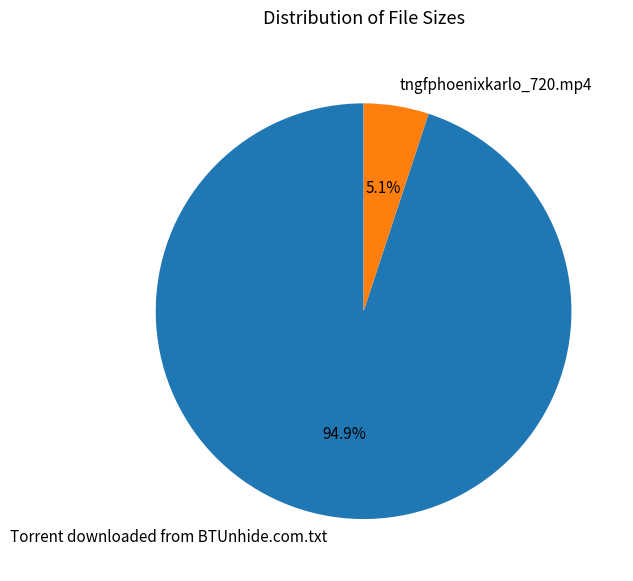

To the nearest percent, what is the combined percentage of tngfphoenixkarlo_720.mp4 and Torrent downloaded from BTUnhide.com.txt?

100%